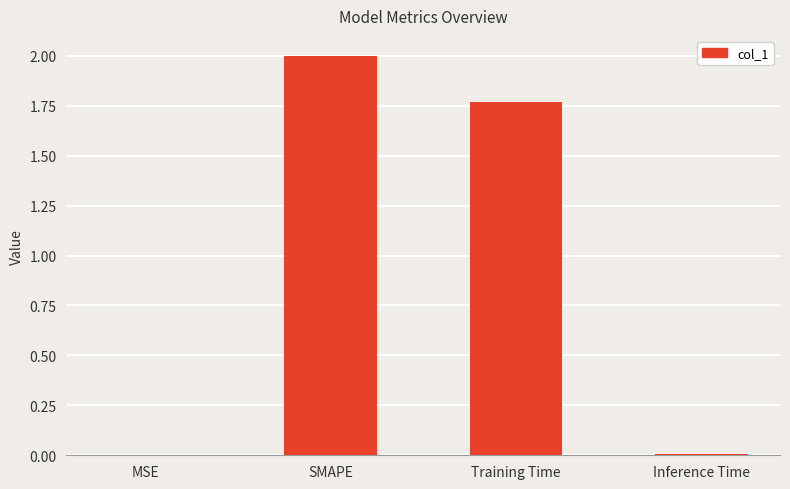

What is the sum of all values?

3.8